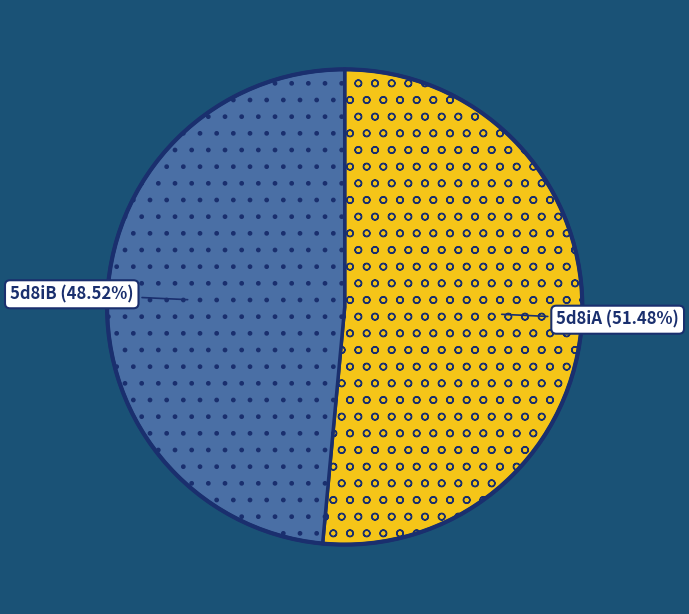

Is there any slice that represents more than half of the pie?

Yes